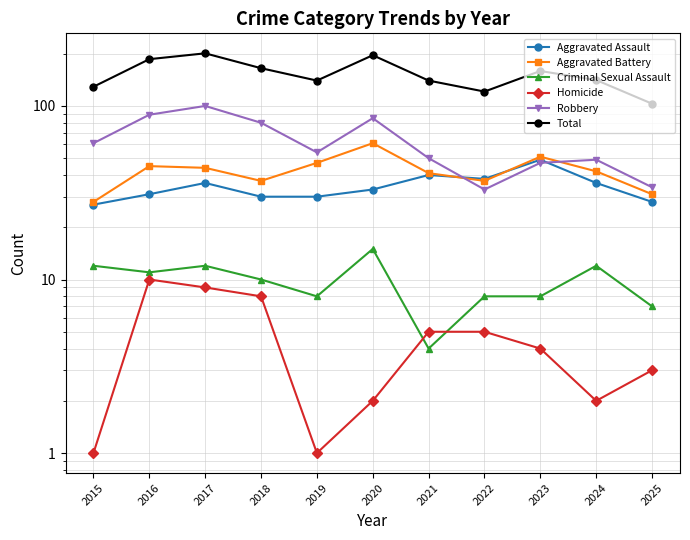

Reading left to right, what are all the values shown in this chart?

Aggravated Assault: 2015=27	2016=31	2017=36	2018=30	2019=30	2020=33	2021=40	2022=38	2023=49	2024=36	2025=28
Aggravated Battery: 2015=28	2016=45	2017=44	2018=37	2019=47	2020=61	2021=41	2022=37	2023=51	2024=42	2025=31
Criminal Sexual Assault: 2015=12	2016=11	2017=12	2018=10	2019=8	2020=15	2021=4	2022=8	2023=8	2024=12	2025=7
Homicide: 2015=1	2016=10	2017=9	2018=8	2019=1	2020=2	2021=5	2022=5	2023=4	2024=2	2025=3
Robbery: 2015=61	2016=89	2017=100	2018=80	2019=54	2020=85	2021=50	2022=33	2023=47	2024=49	2025=34
Total: 2015=129	2016=186	2017=201	2018=165	2019=140	2020=196	2021=140	2022=121	2023=159	2024=141	2025=103